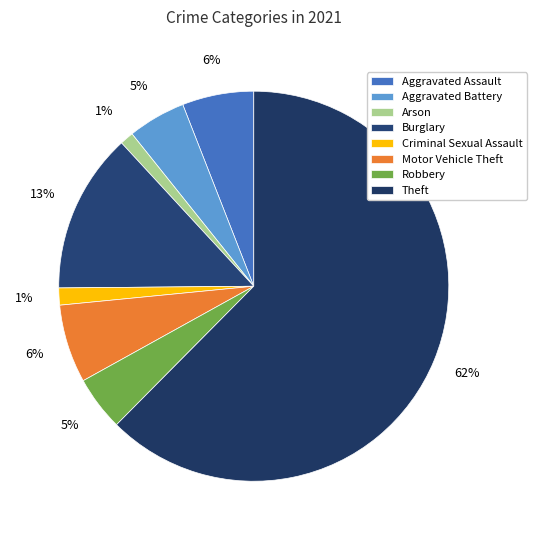

How many segments does this pie chart have?

8